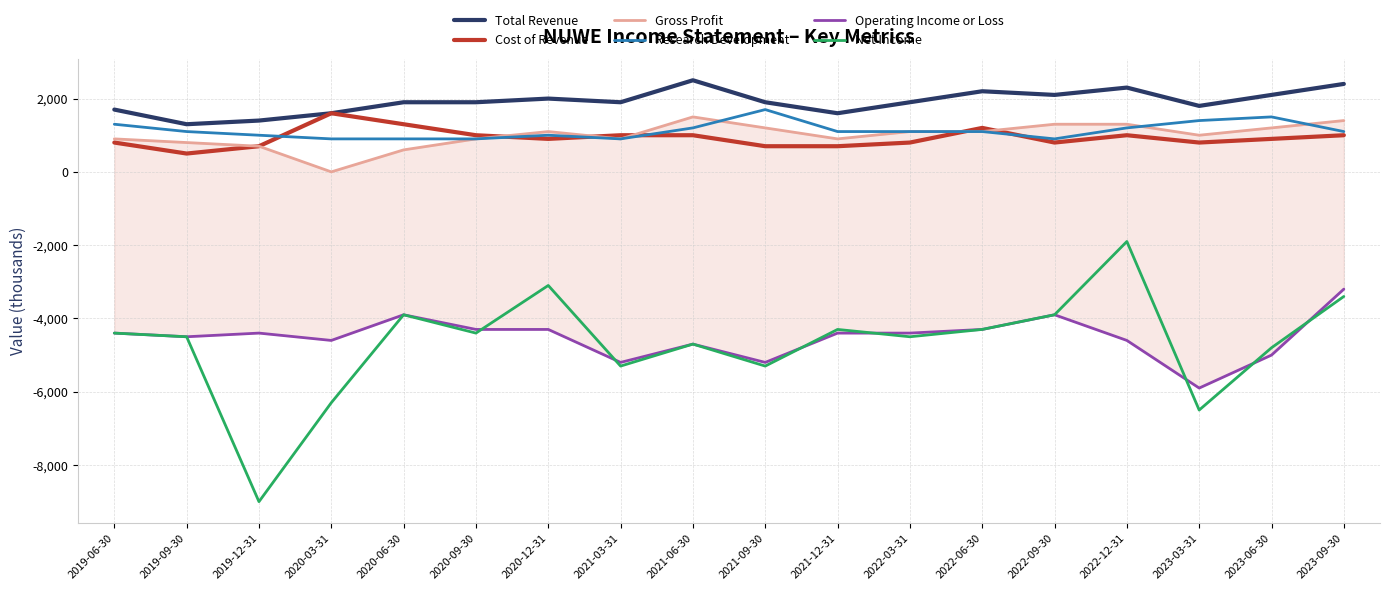

What is the smallest value displayed?

-9000